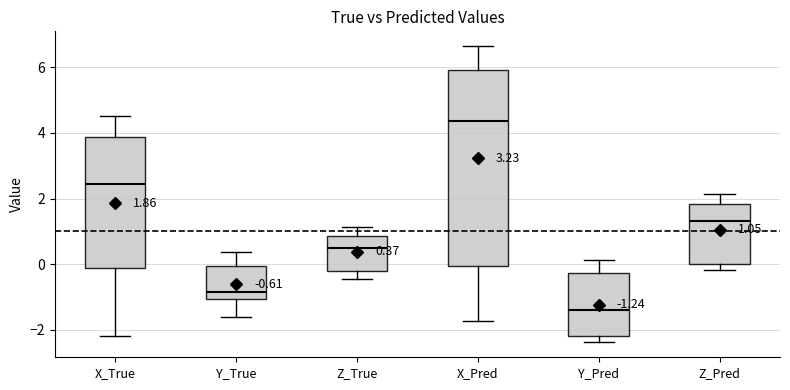

Which box's median line is the lowest?

Y_Pred